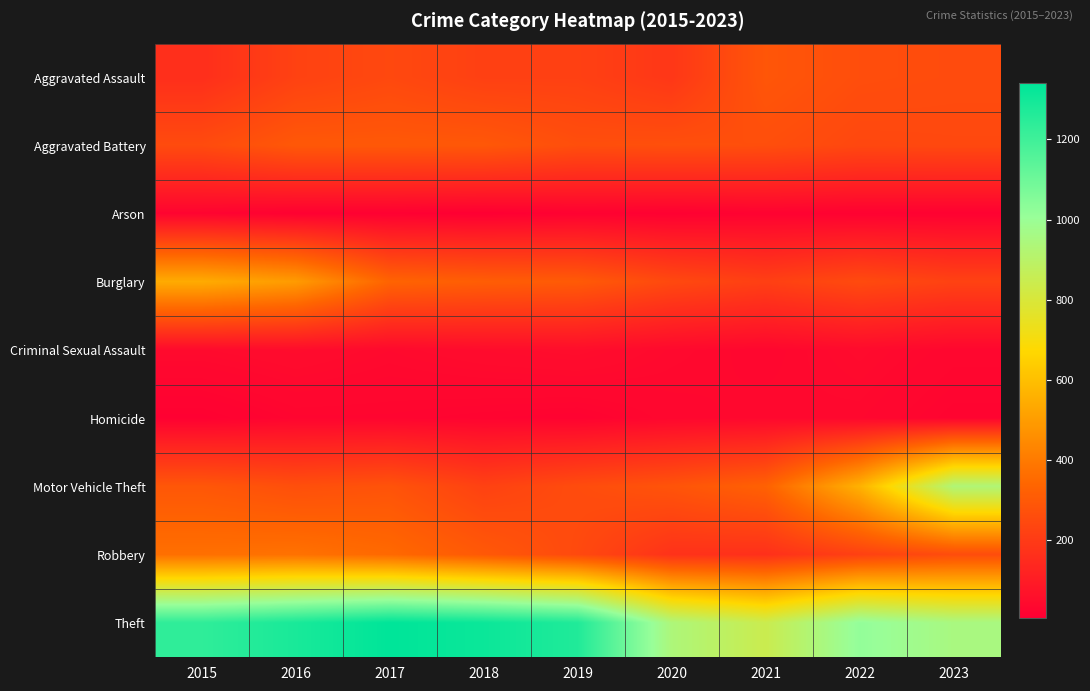

Reading left to right, list all the values displayed in this chart.

Aggravated Assault: 2015=161	2016=223	2017=245	2018=218	2019=219	2020=188	2021=289	2022=262	2023=256
Aggravated Battery: 2015=253	2016=296	2017=297	2018=294	2019=264	2020=267	2021=264	2022=242	2023=245
Arson: 2015=22	2016=13	2017=12	2018=7	2019=16	2020=12	2021=18	2022=15	2023=14
Burglary: 2015=543	2016=496	2017=333	2018=314	2019=303	2020=246	2021=216	2022=252	2023=224
Criminal Sexual Assault: 2015=43	2016=50	2017=41	2018=49	2019=54	2020=40	2021=33	2022=45	2023=33
Homicide: 2015=13	2016=27	2017=27	2018=23	2019=20	2020=33	2021=38	2022=36	2023=23
Motor Vehicle Theft: 2015=292	2016=267	2017=280	2018=223	2019=257	2020=282	2021=326	2022=561	2023=931
Robbery: 2015=369	2016=375	2017=350	2018=298	2019=248	2020=172	2021=166	2022=220	2023=259
Theft: 2015=1235	2016=1284	2017=1340	2018=1314	2019=1268	2020=938	2021=845	2022=1018	2023=953